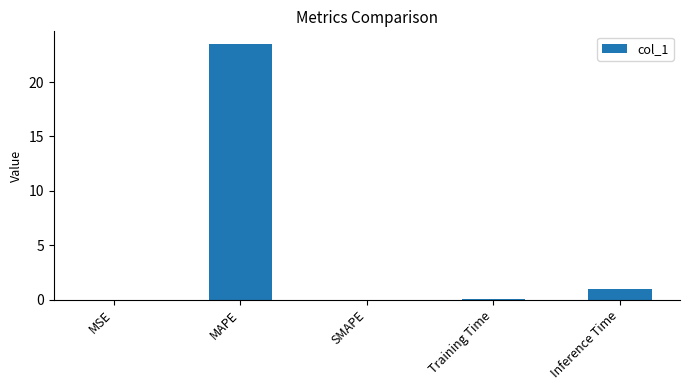

Where is the data nearest to the value 11?

Inference Time